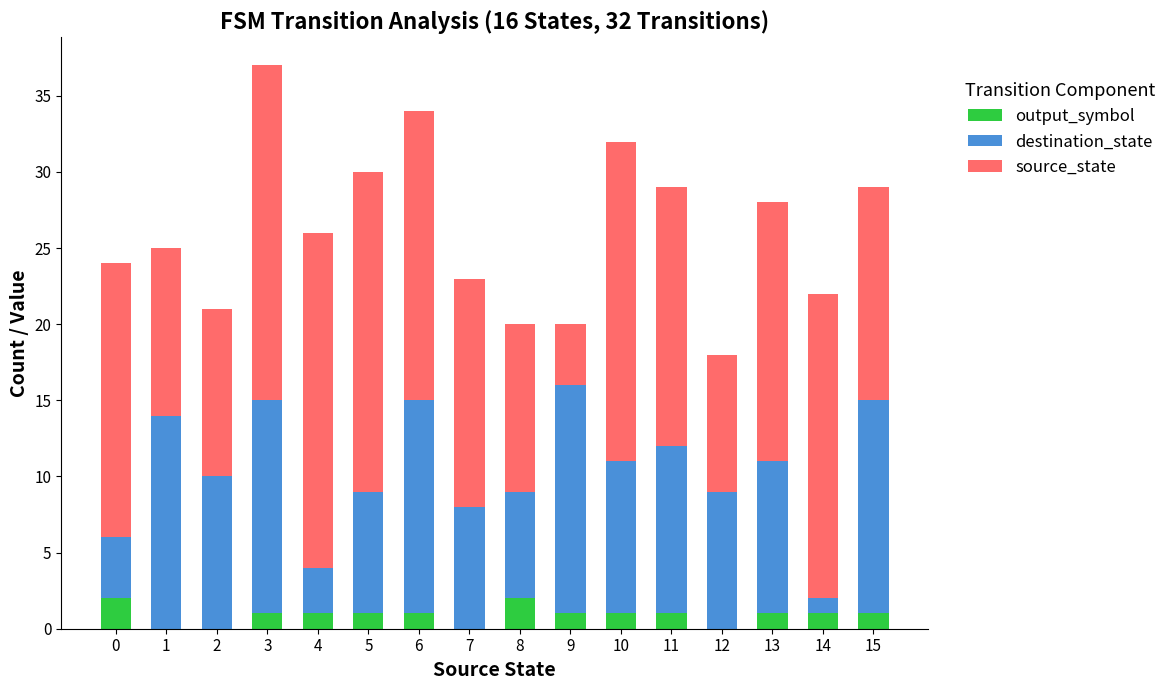

At which category is the sum across all series the highest?

3